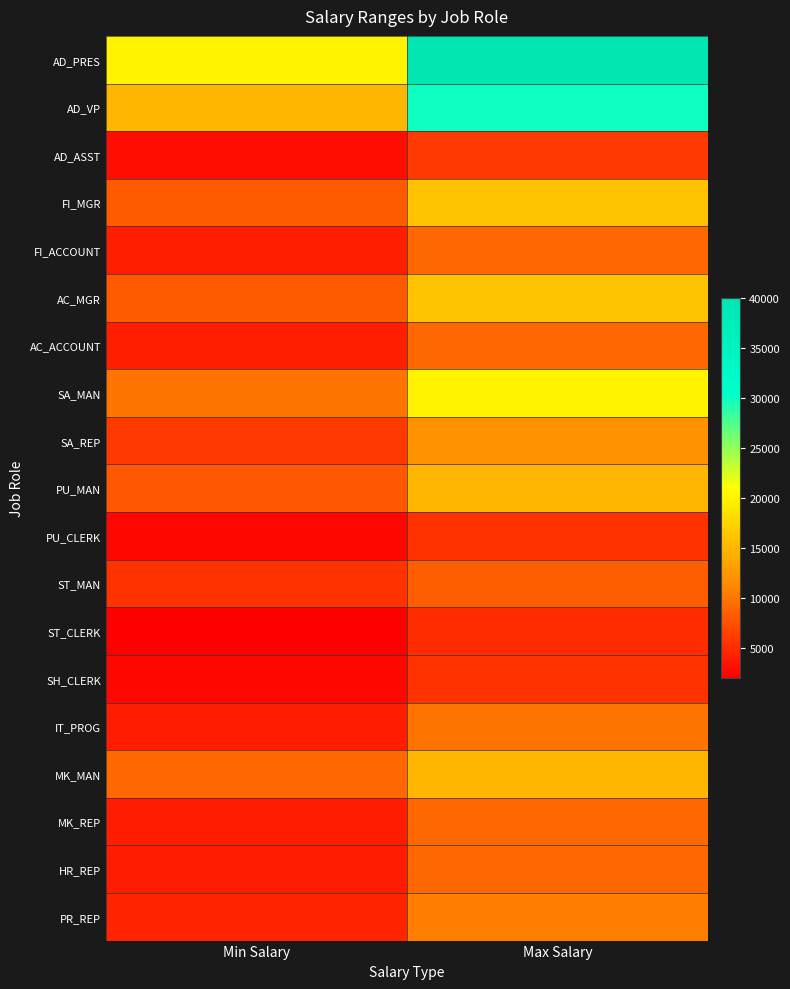

List the series in order of their peak value, highest first.

AD_PRES, AD_VP, SA_MAN, FI_MGR, AC_MGR, PU_MAN, MK_MAN, SA_REP, PR_REP, IT_PROG, FI_ACCOUNT, AC_ACCOUNT, MK_REP, HR_REP, ST_MAN, AD_ASST, PU_CLERK, SH_CLERK, ST_CLERK